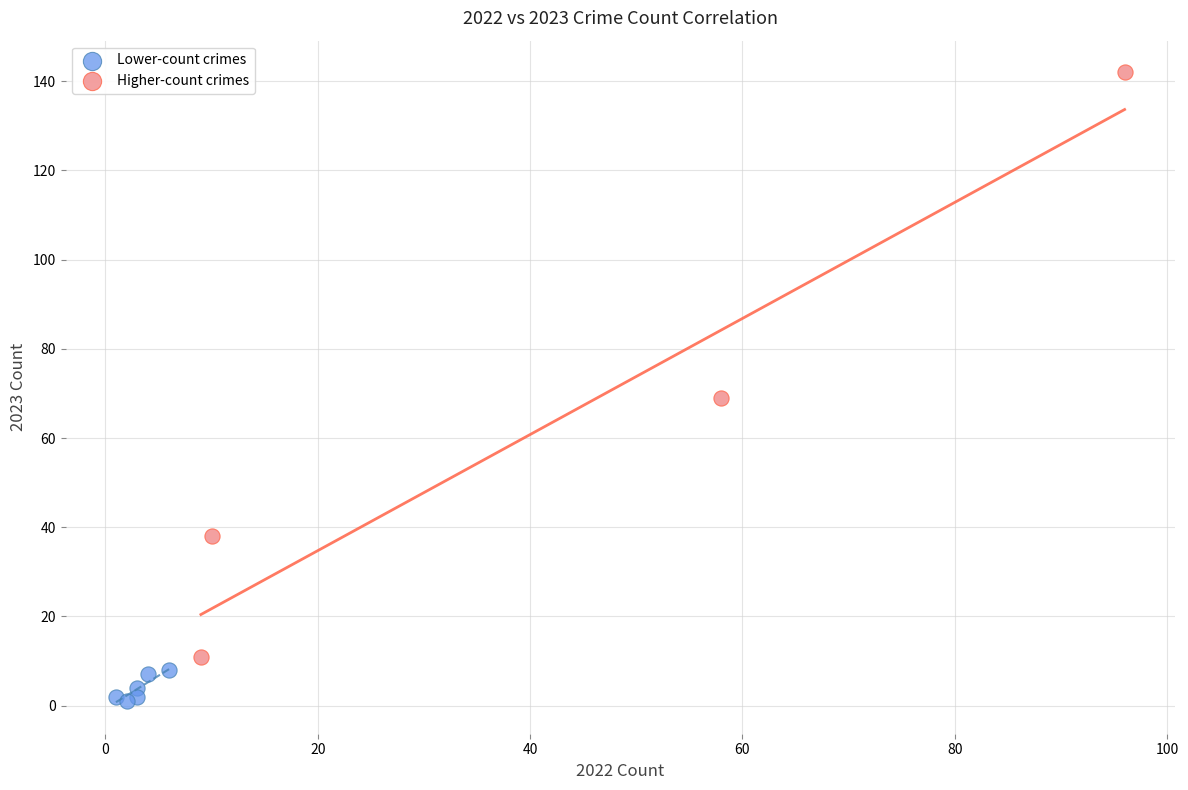

Which series reaches the maximum Y coordinate?

Higher-count crimes